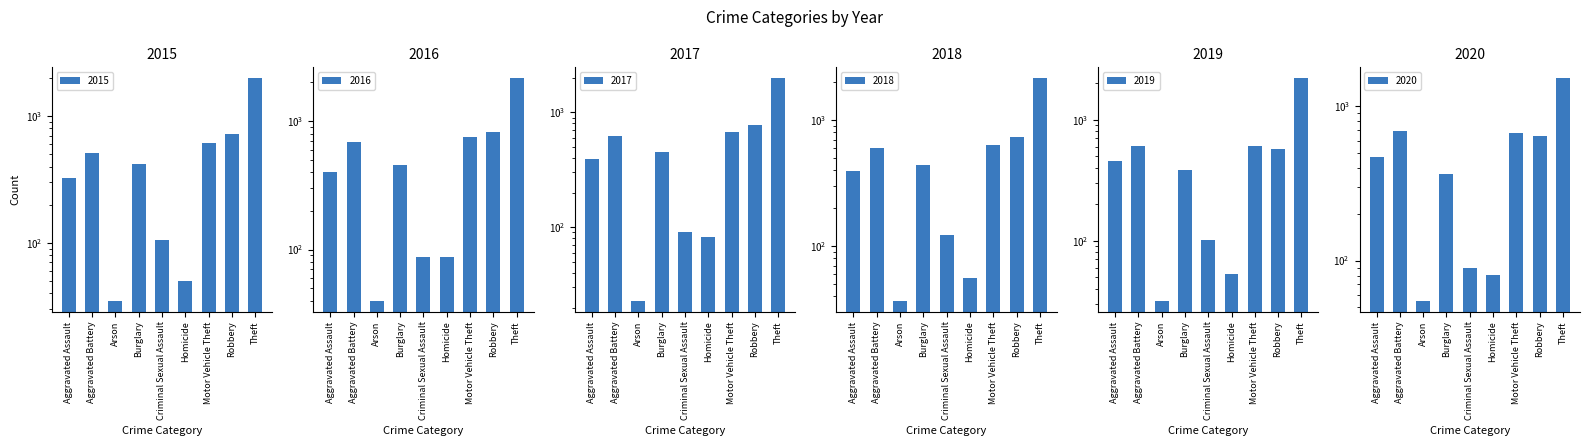

List the series in order of their peak value, highest first.

2019, 2016, 2018, 2015, 2017, 2020